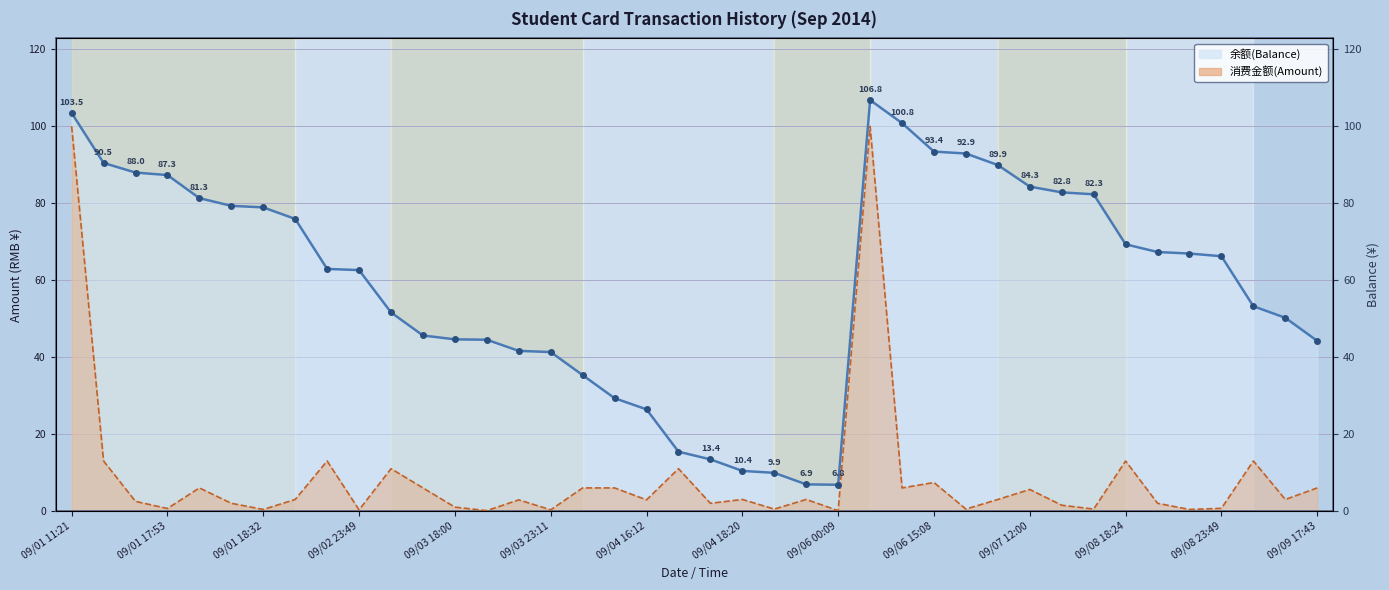

True or false: 余额(Balance) has more than 2 interior local peaks.

False